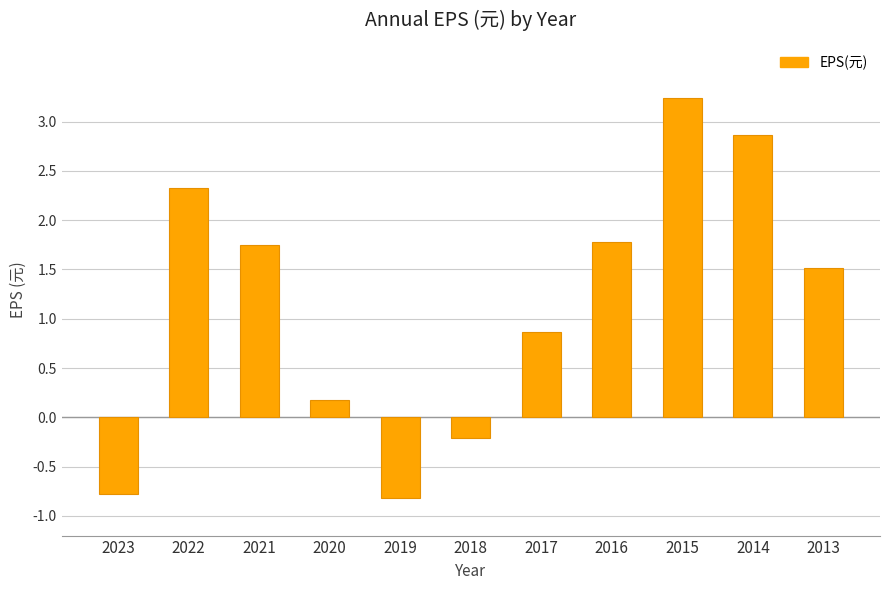

How many values are below zero?

3